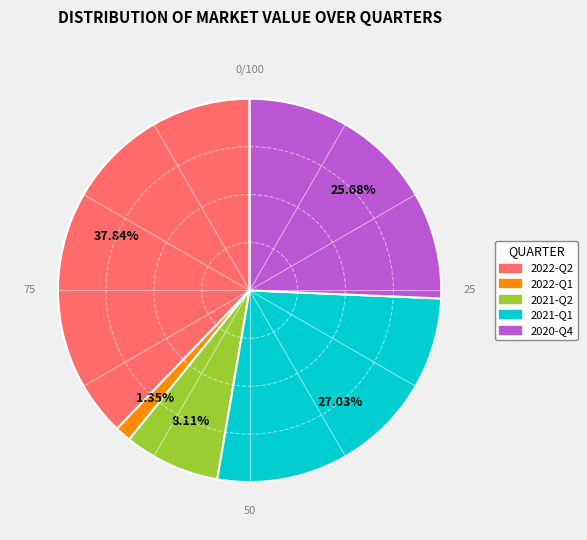

The 2021-Q1 slice represents 27% of the pie. True or false?

True